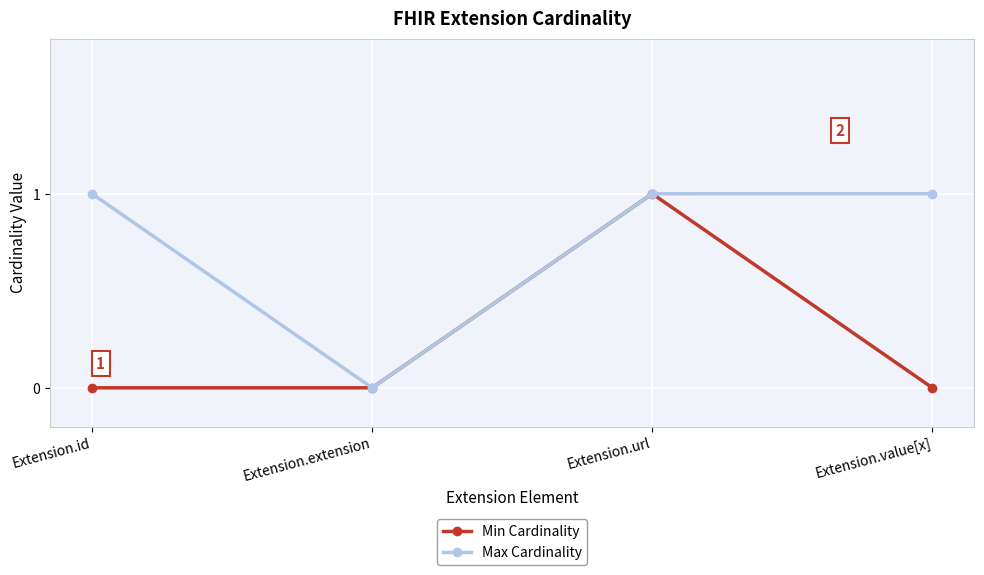

What is the average value of the Max Cardinality series?

1